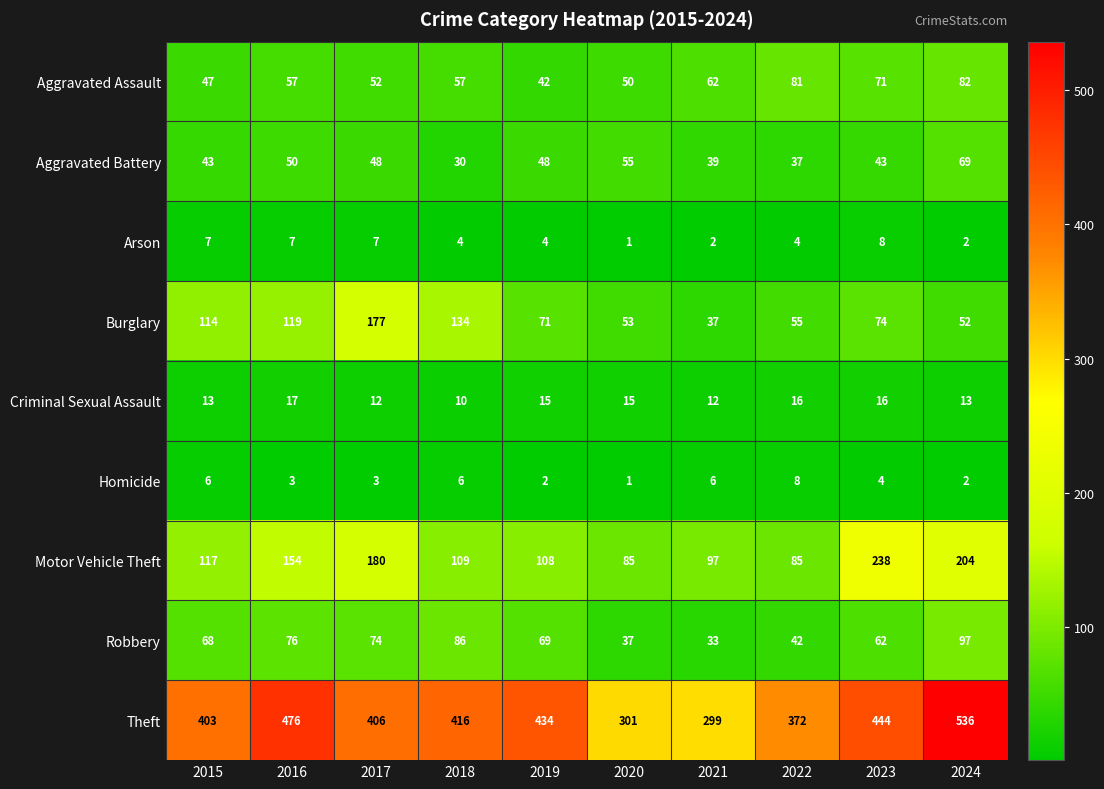

What is the average value of the Theft series?

409